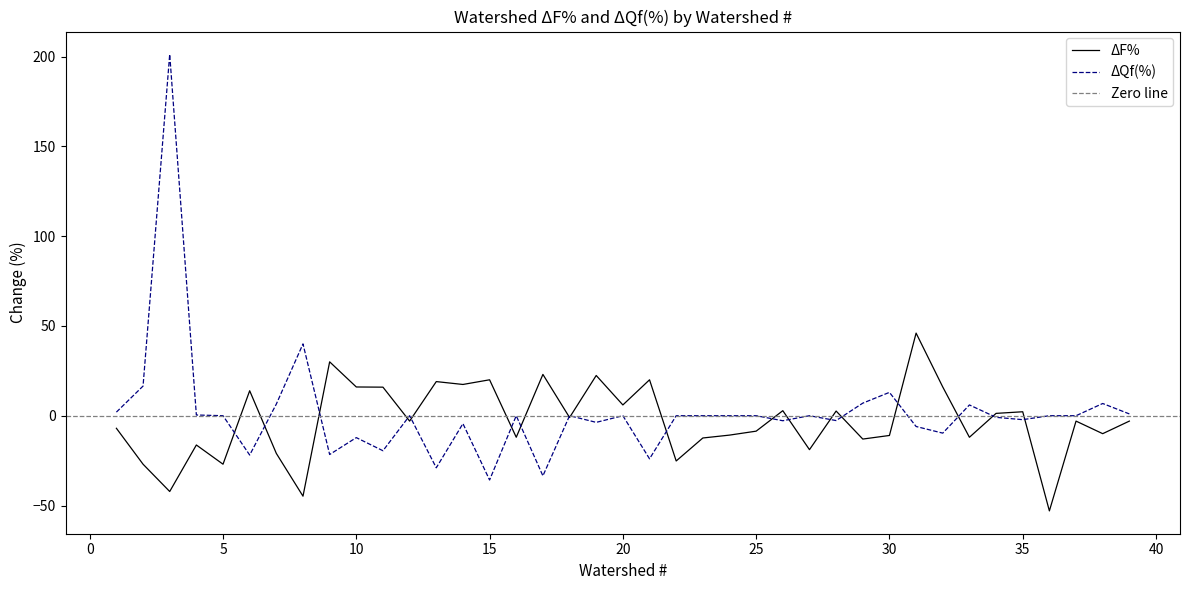

Reading left to right, what are all the values shown in this chart?

ΔF%: -7.0	-27.0	-42.2	-16.3	-27.0	13.9	-21.0	-44.8	30.0	16.0	15.9	-3.0	19.0	17.4	20.0	-12.0	23.0	-1.0	22.4	6.0	20.0	-25.2	-12.4	-10.8	-8.6	2.8	-18.9	2.6	-13.0	-11.0	46.0	16.0	-12.0	1.3	2.2	-53.0	-3.0	-10.0	-3.0
ΔQf(%): 2.0	16.5	201.2	0.4	0.0	-21.9	6.5	40.0	-21.6	-12.2	-19.5	0.0	-29.0	-4.4	-35.8	0.0	-33.5	0.0	-3.7	0.0	-24.0	0.0	0.0	0.0	0.0	-2.8	0.0	-2.7	7.0	13.0	-6.0	-9.7	6.0	-0.9	-2.2	0.0	0.0	6.8	1.0